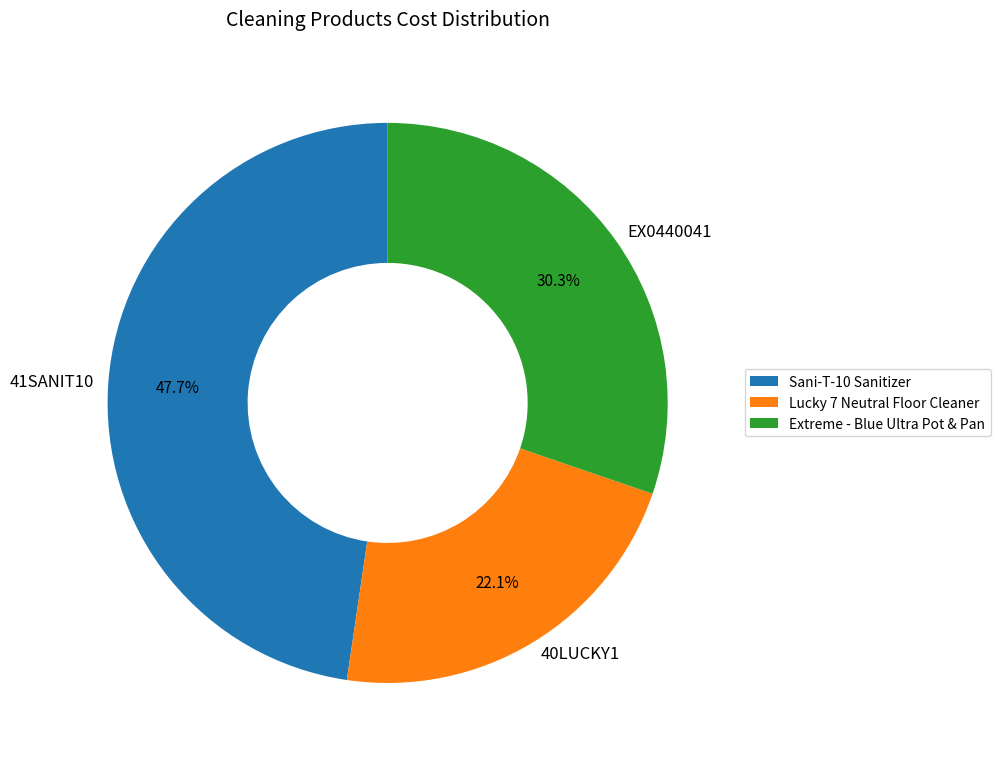

How many slices are in this pie chart?

3